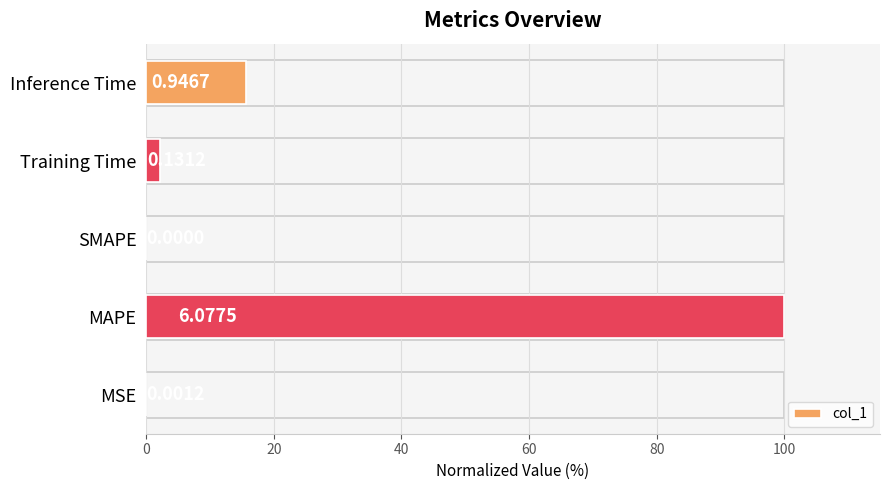

What is the difference between the maximum and minimum values?

100.0